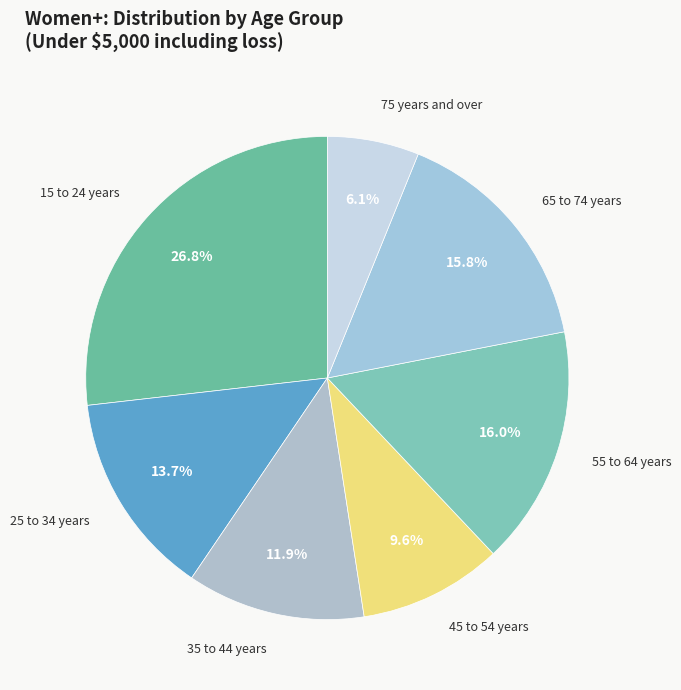

To the nearest percent, what is the difference between the 55 to 64 years and 75 years and over slice percentages?

10%